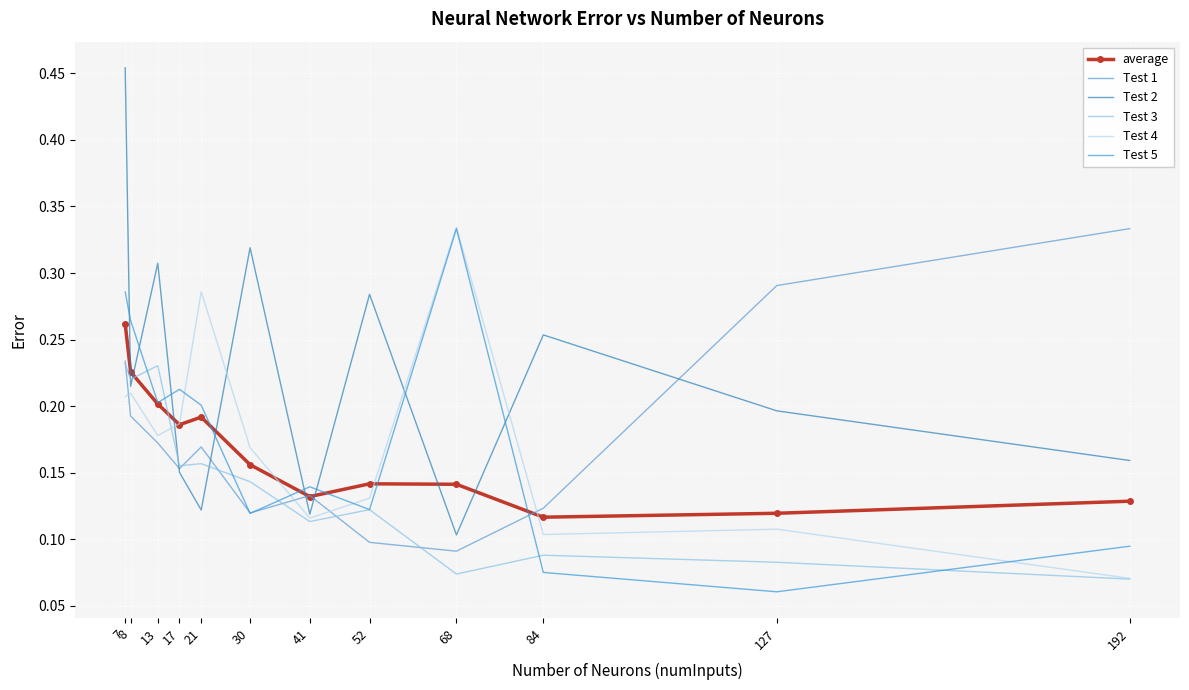

Which has a higher value, 7 or 192?

7